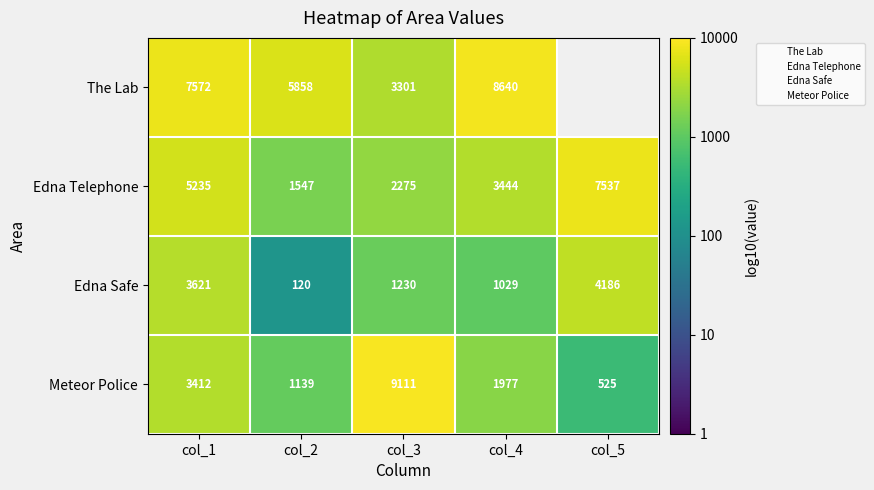

What is the greatest value displayed?

4.0